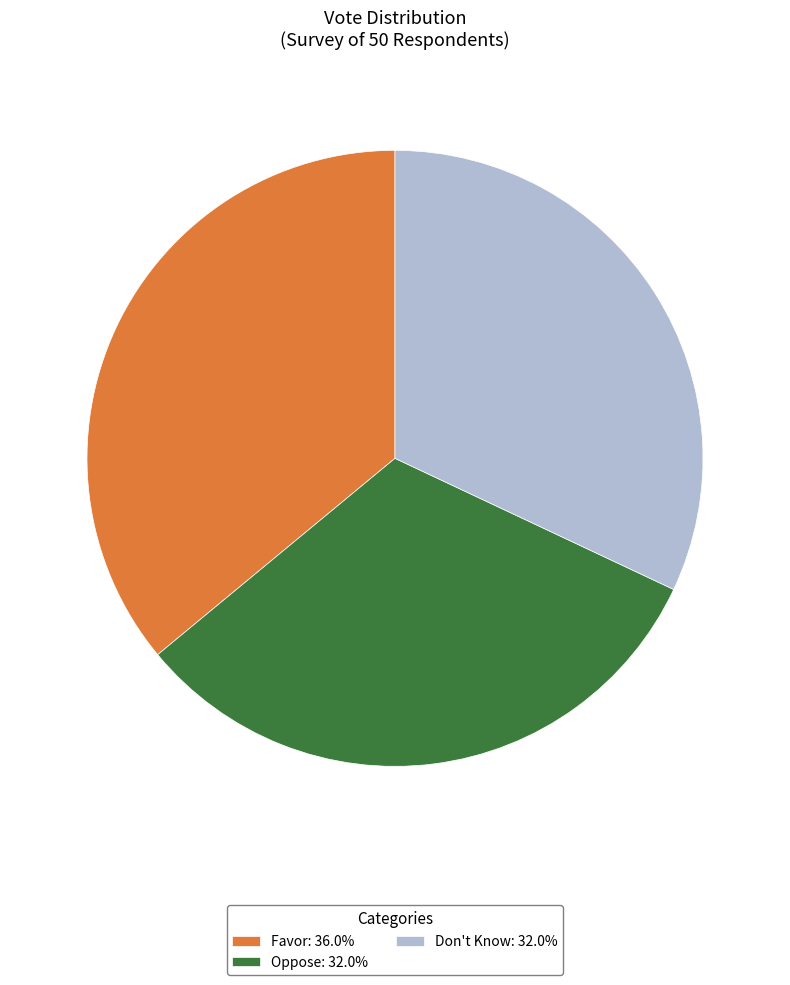

What is the ratio of the value at Favor: 36.0% to the value at Oppose: 32.0%?

1.1